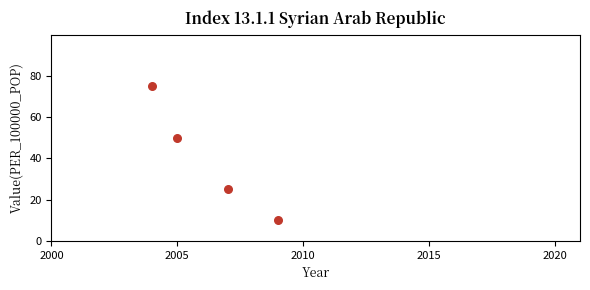

What is the range of X values (max minus min)?

5